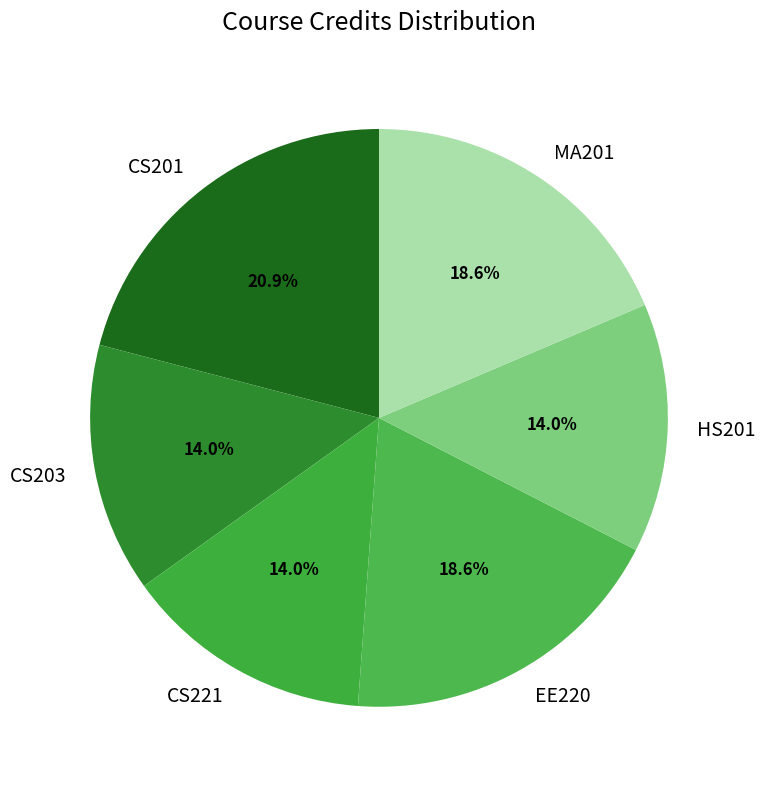

Do MA201 and CS221 together represent more than half of the pie?

No